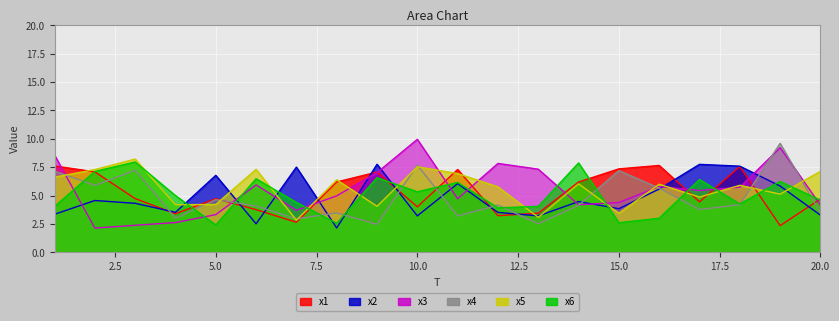

At how many categories does at least one series exceed 6?

19